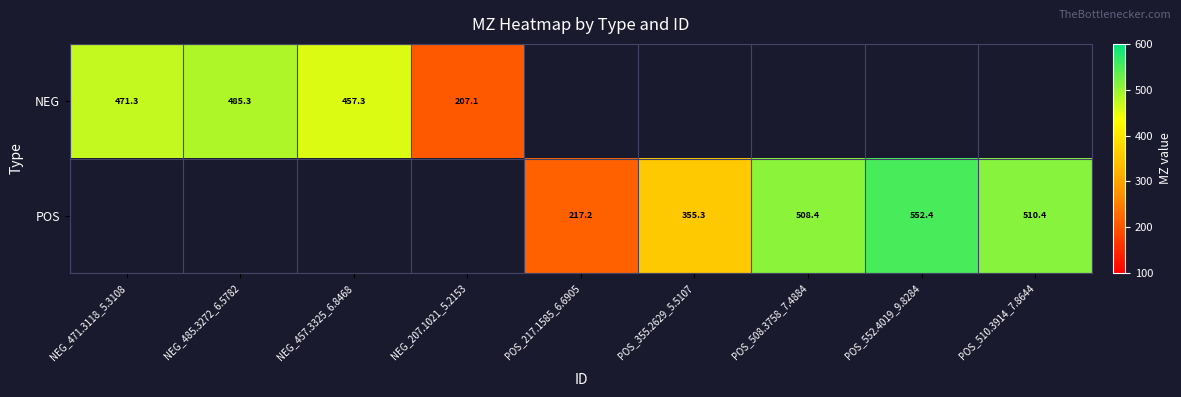

What is the greatest value displayed?

552.4